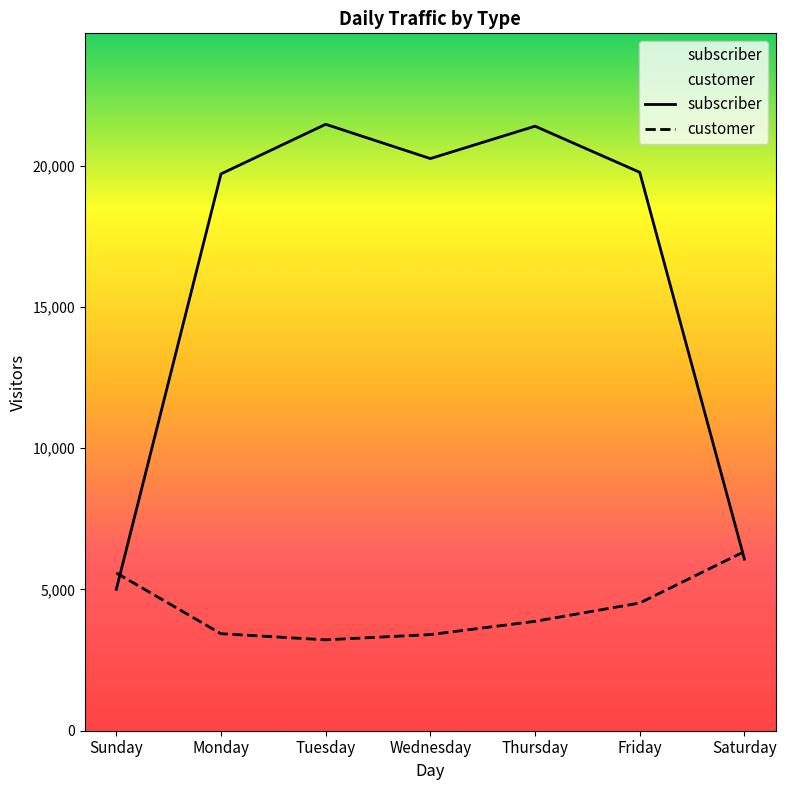

How many categories are shown in the chart?

7